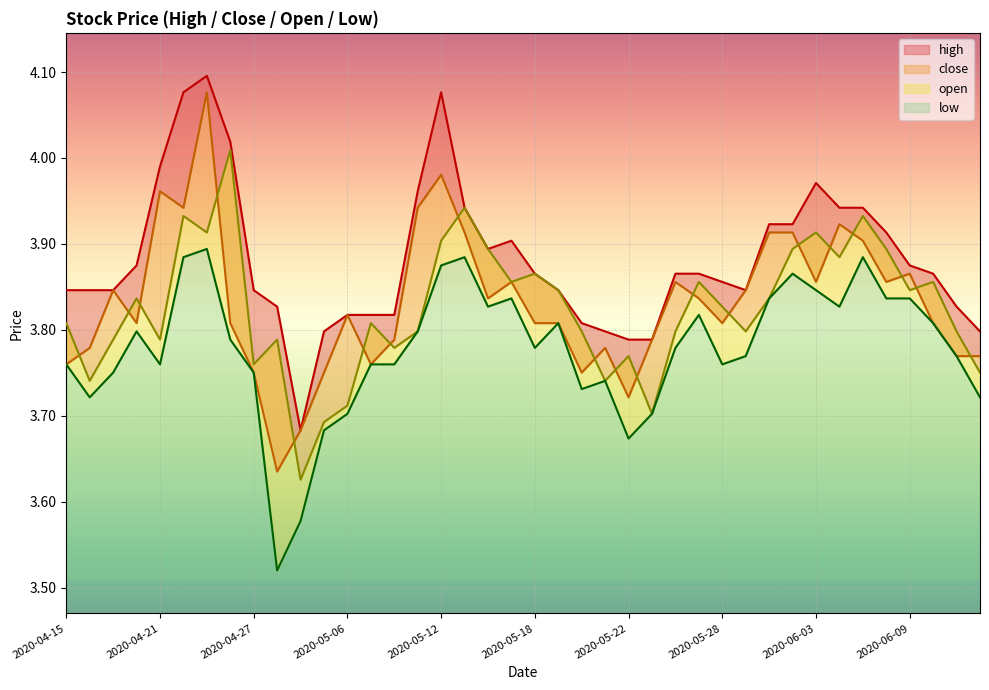

What are all the series names shown in the legend?

high, close, open, low